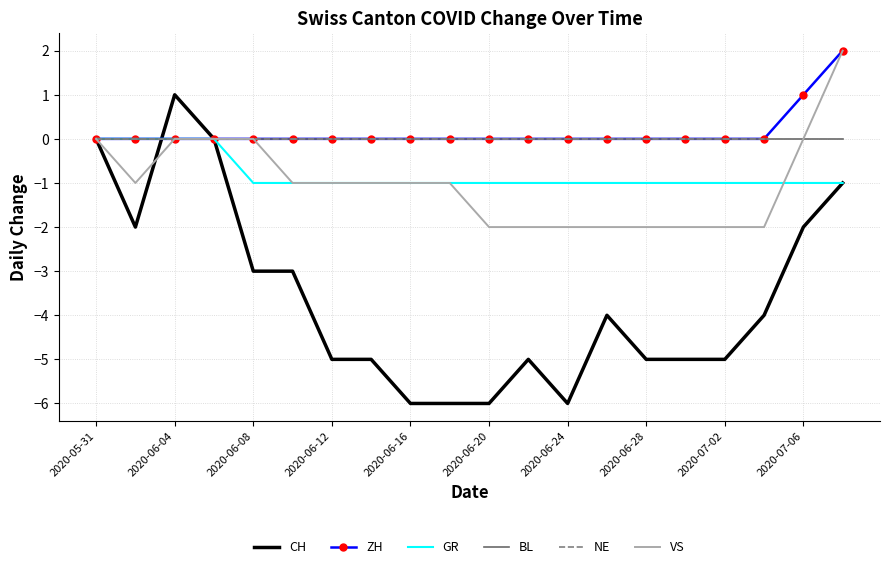

At which category is the sum across all series the highest?

19